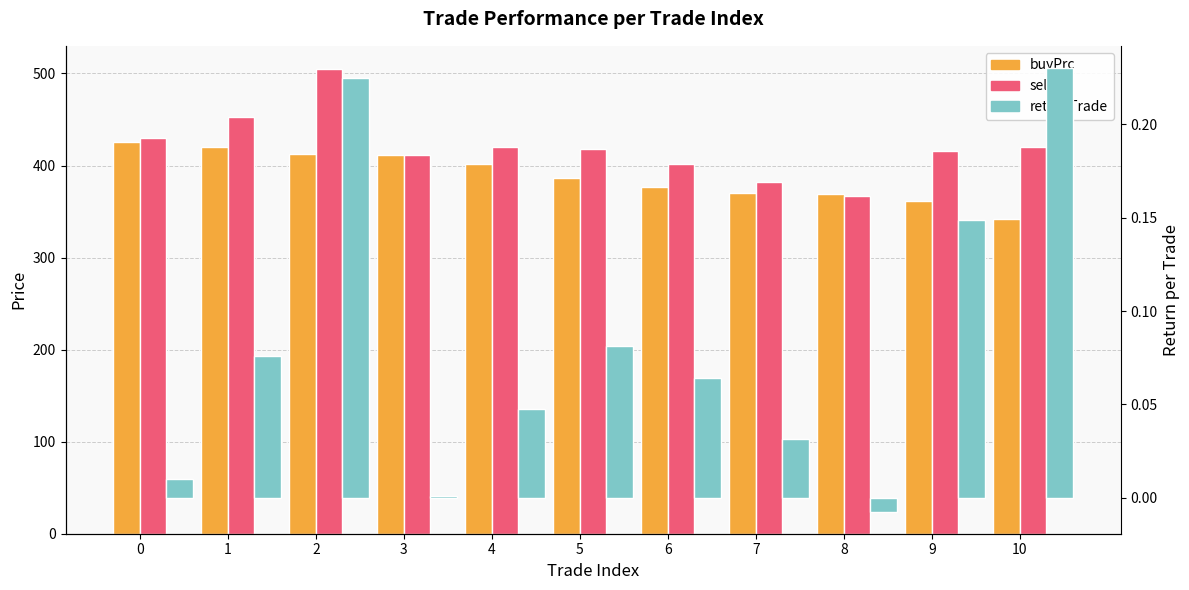

What is the total value across all series at 8?

735.5